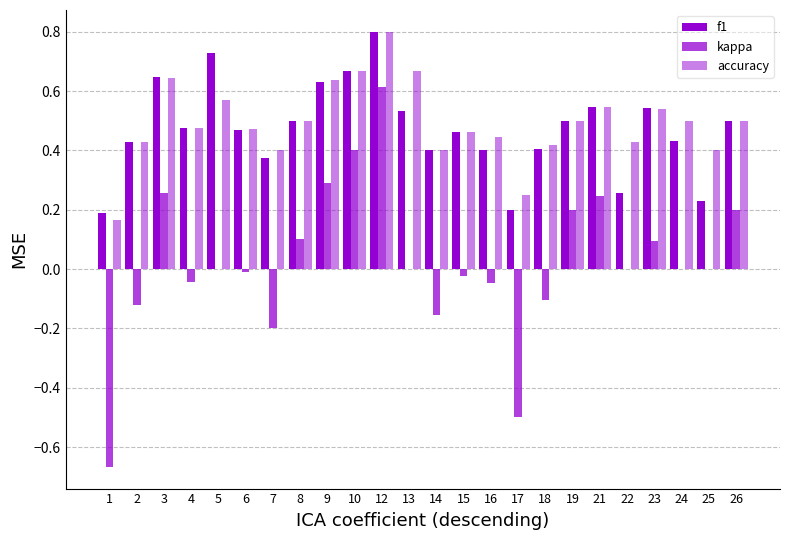

What is the sum of all accuracy values?

11.8